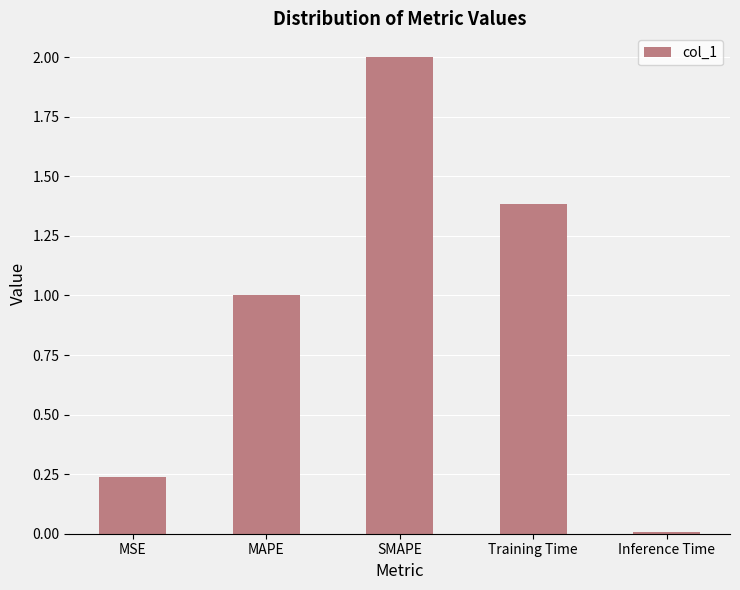

Between MAPE and Training Time, which is larger?

Training Time